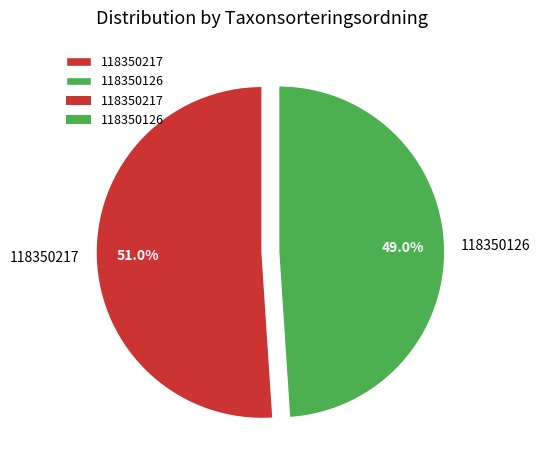

Which category has the smallest portion of the pie?

118350126